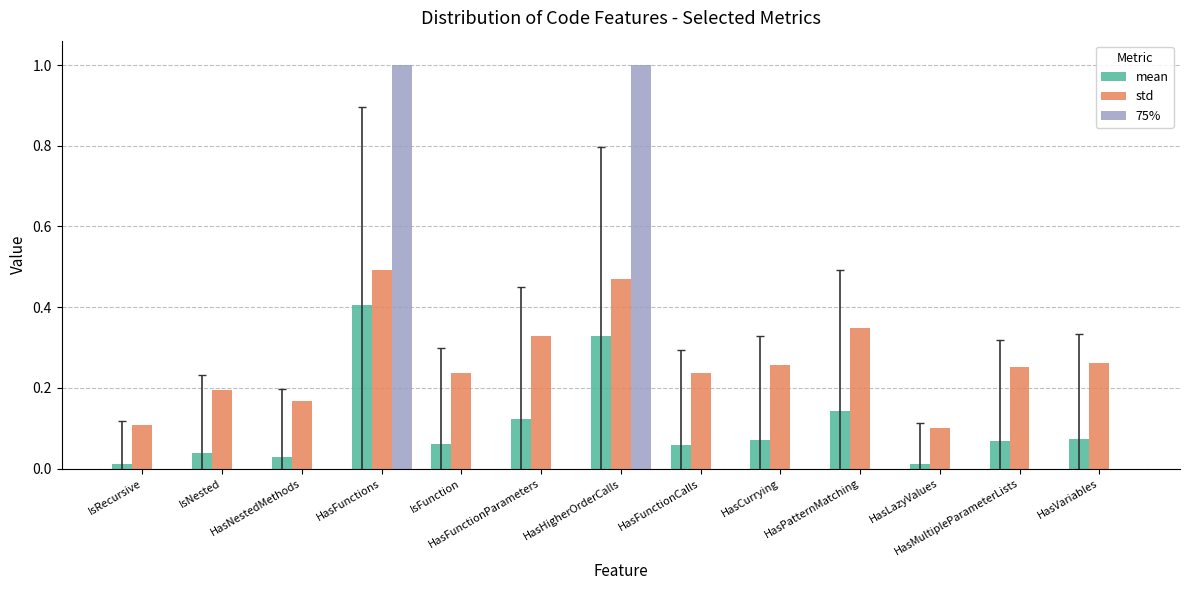

What is the highest value of the 75% series?

1.0